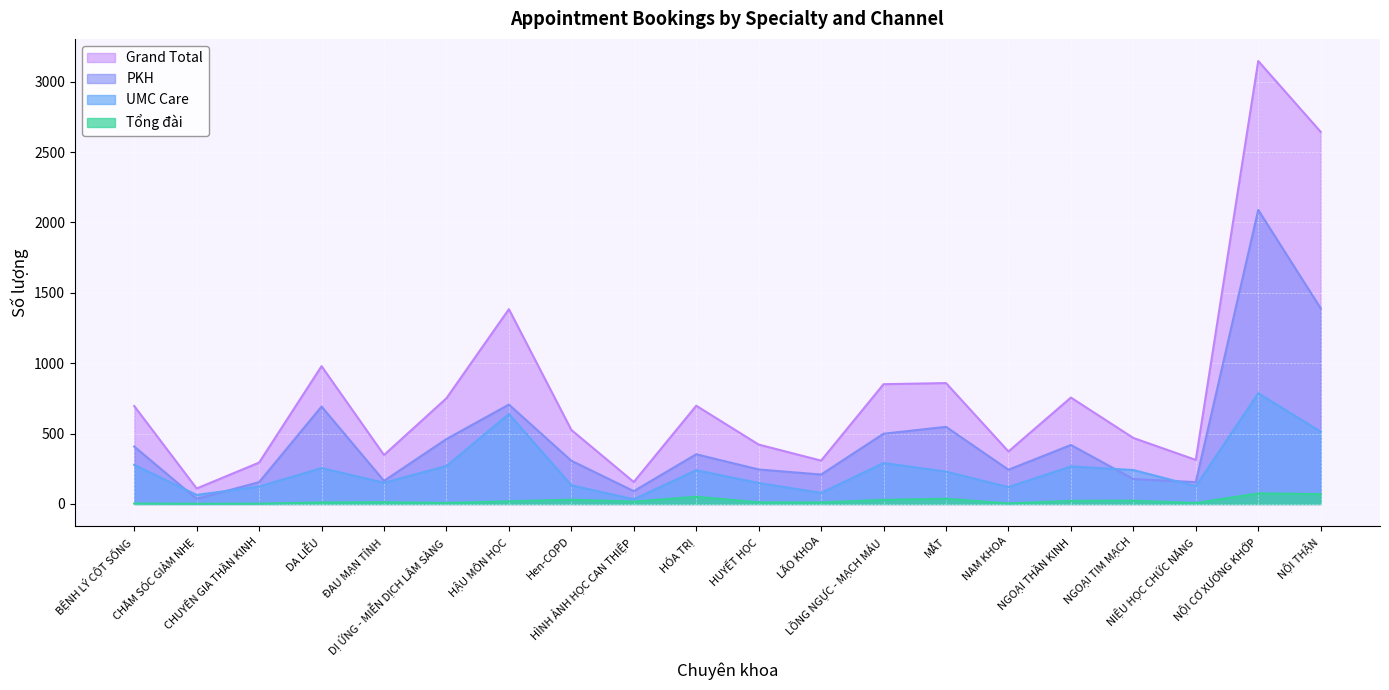

Reading left to right, transcribe all the data shown in this chart.

Grand Total: BỆNH LÝ CỘT SỐNG=696	CHĂM SÓC GIẢM NHẸ=110	CHUYÊN GIA THẦN KINH=294	DA LIỄU=979	ĐAU MẠN TÍNH=348	DỊ ỨNG - MIỄN DỊCH LÂM SÀNG=751	HẬU MÔN HỌC=1384	Hen-COPD=526	HÌNH ẢNH HỌC CAN THIỆP=156	HÓA TRỊ=698	HUYẾT HỌC=422	LÃO KHOA=308	LỒNG NGỰC - MẠCH MÁU=851	MẮT=859	NAM KHOA=373	NGOẠI THẦN KINH=756	NGOẠI TIM MẠCH=469	NIỆU HỌC CHỨC NĂNG=313	NỘI CƠ XƯƠNG KHỚP=3147	NỘI THẬN=2644
UMC Care: BỆNH LÝ CỘT SỐNG=278	CHĂM SÓC GIẢM NHẸ=64	CHUYÊN GIA THẦN KINH=124	DA LIỄU=255	ĐAU MẠN TÍNH=151	DỊ ỨNG - MIỄN DỊCH LÂM SÀNG=270	HẬU MÔN HỌC=639	Hen-COPD=133	HÌNH ẢNH HỌC CAN THIỆP=33	HÓA TRỊ=240	HUYẾT HỌC=149	LÃO KHOA=79	LỒNG NGỰC - MẠCH MÁU=291	MẮT=230	NAM KHOA=120	NGOẠI THẦN KINH=267	NGOẠI TIM MẠCH=241	NIỆU HỌC CHỨC NĂNG=126	NỘI CƠ XƯƠNG KHỚP=787	NỘI THẬN=514
PKH: BỆNH LÝ CỘT SỐNG=408	CHĂM SÓC GIẢM NHẸ=36	CHUYÊN GIA THẦN KINH=155	DA LIỄU=692	ĐAU MẠN TÍNH=164	DỊ ỨNG - MIỄN DỊCH LÂM SÀNG=461	HẬU MÔN HỌC=706	Hen-COPD=307	HÌNH ẢNH HỌC CAN THIỆP=91	HÓA TRỊ=353	HUYẾT HỌC=245	LÃO KHOA=209	LỒNG NGỰC - MẠCH MÁU=499	MẮT=548	NAM KHOA=243	NGOẠI THẦN KINH=419	NGOẠI TIM MẠCH=177	NIỆU HỌC CHỨC NĂNG=155	NỘI CƠ XƯƠNG KHỚP=2089	NỘI THẬN=1390
Tổng đài: BỆNH LÝ CỘT SỐNG=3	CHĂM SÓC GIẢM NHẸ=1	CHUYÊN GIA THẦN KINH=2	DA LIỄU=11	ĐAU MẠN TÍNH=13	DỊ ỨNG - MIỄN DỊCH LÂM SÀNG=7	HẬU MÔN HỌC=19	Hen-COPD=30	HÌNH ẢNH HỌC CAN THIỆP=17	HÓA TRỊ=51	HUYẾT HỌC=12	LÃO KHOA=11	LỒNG NGỰC - MẠCH MÁU=29	MẮT=37	NAM KHOA=4	NGOẠI THẦN KINH=22	NGOẠI TIM MẠCH=23	NIỆU HỌC CHỨC NĂNG=7	NỘI CƠ XƯƠNG KHỚP=75	NỘI THẬN=70